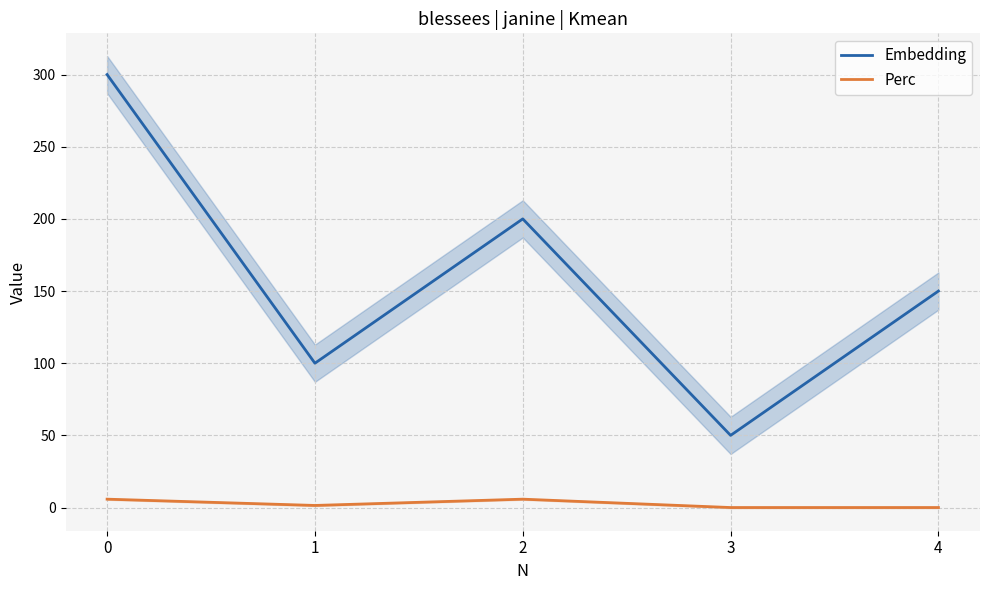

Reading left to right, extract all data points from this chart.

Embedding: 300.0	100.0	200.0	50.0	150.0
Perc: 5.8	1.4	5.8	0.0	0.0